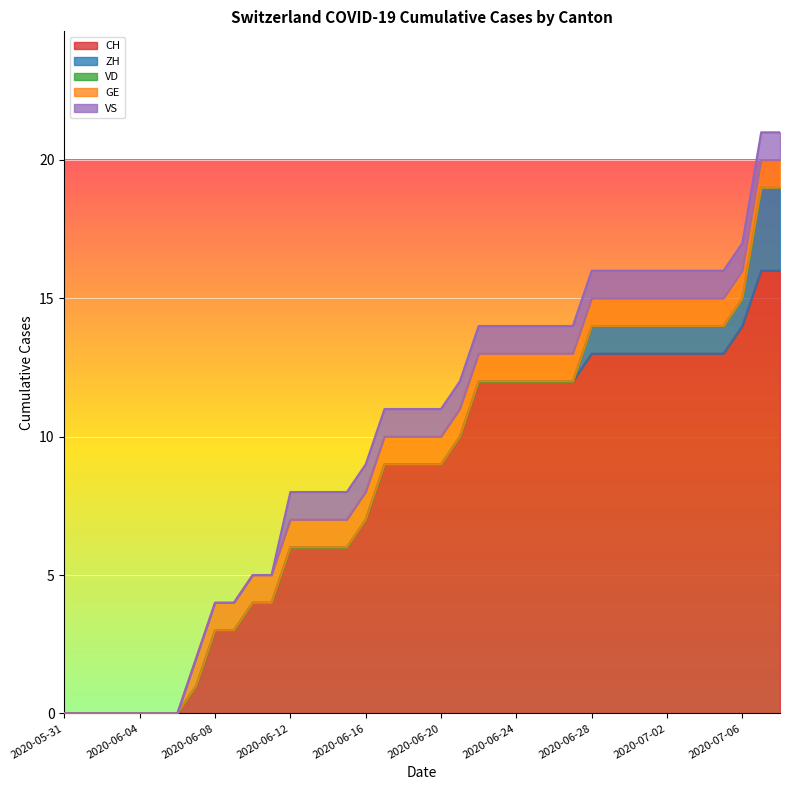

True or false: VD and GE cross at least once.

False